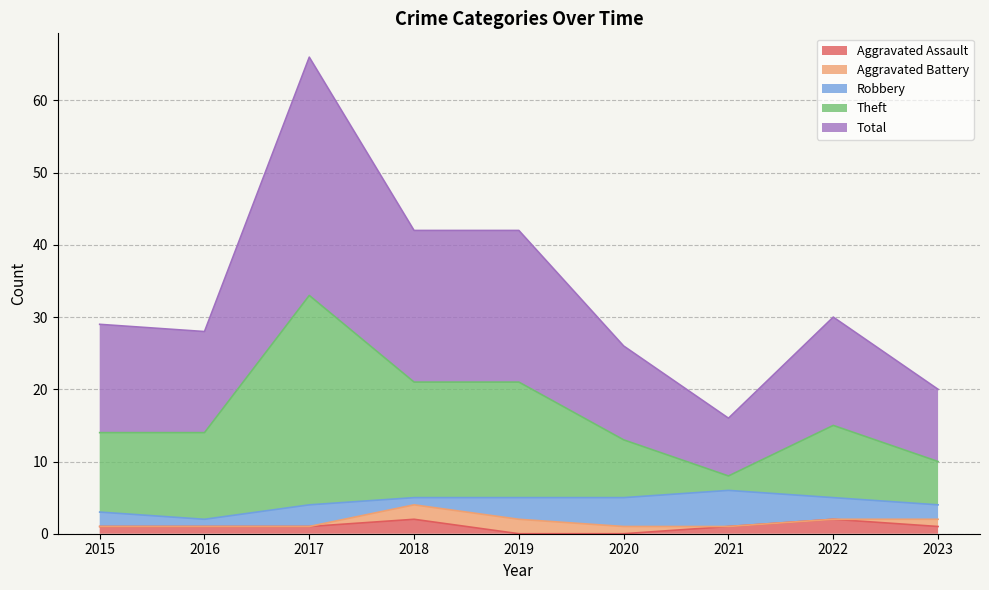

What are all the series names shown in the legend?

Aggravated Assault, Aggravated Battery, Robbery, Theft, Total